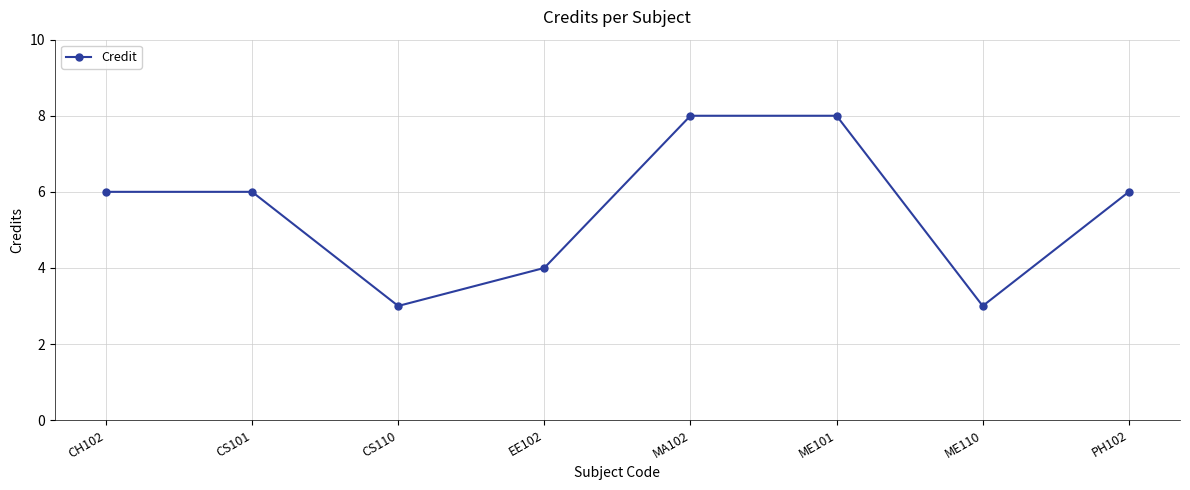

Is it true that the value at ME101 is 12?

False